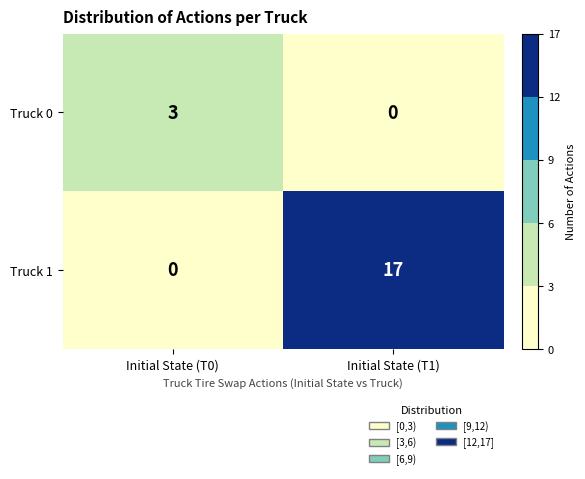

The value of Truck 0 at Initial State (T1) is 2. True or false?

False